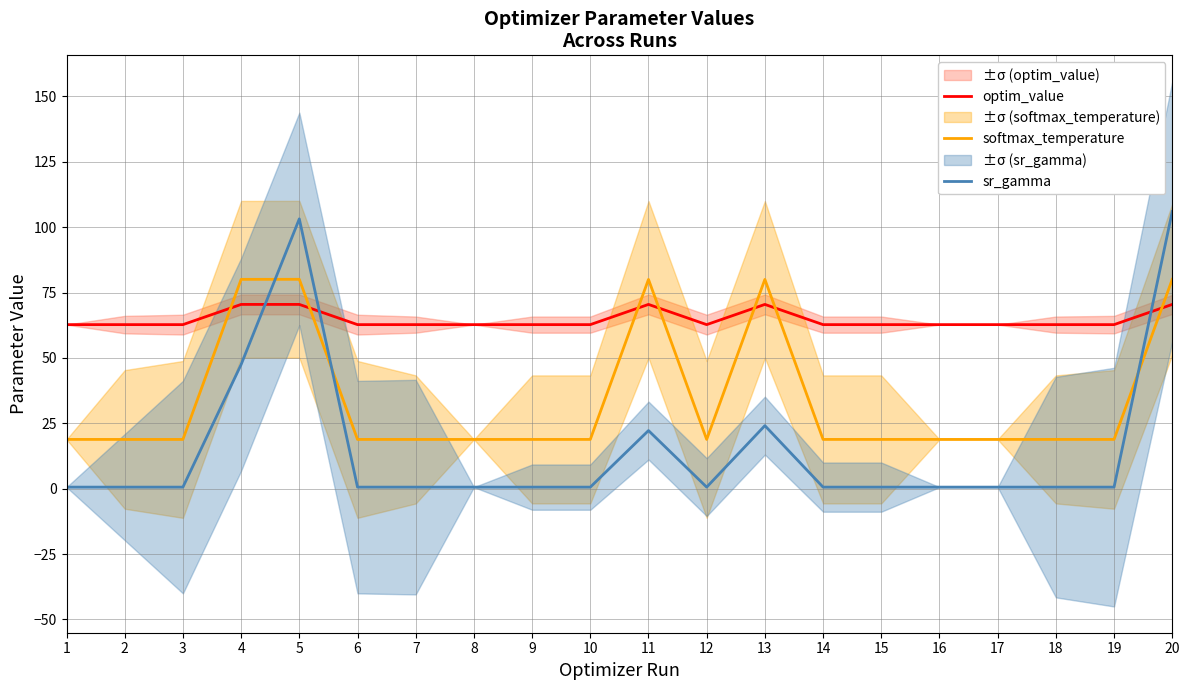

Does the chart display data point markers on the line(s)?

No